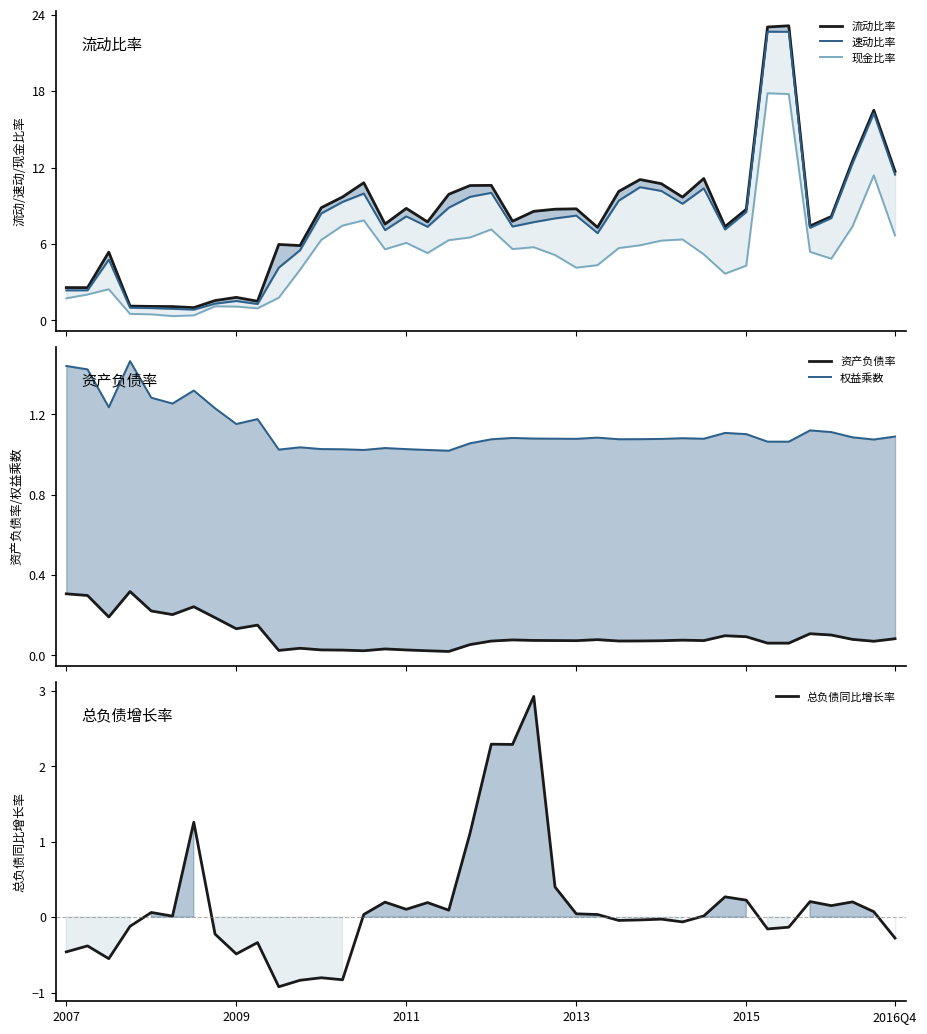

Which series has the largest range (max minus min)?

流动比率